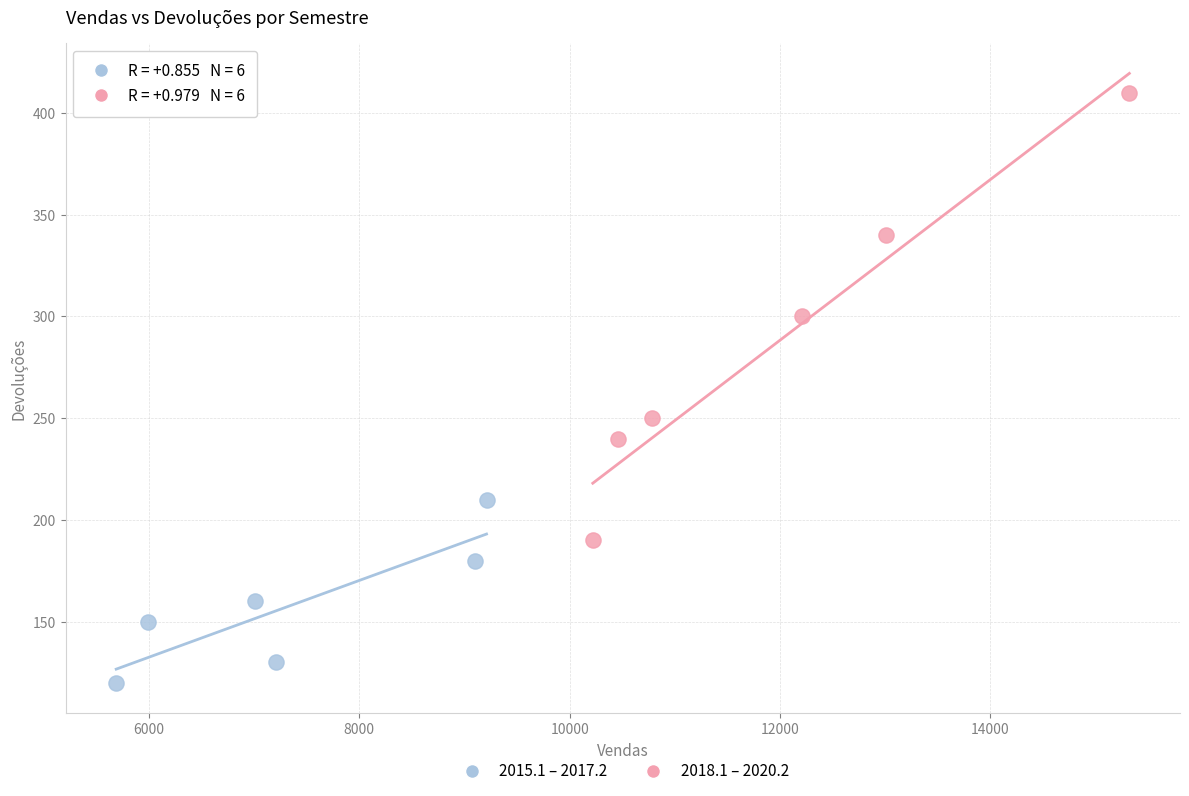

What are all the series names shown in the legend?

2015.1 – 2017.2, 2018.1 – 2020.2